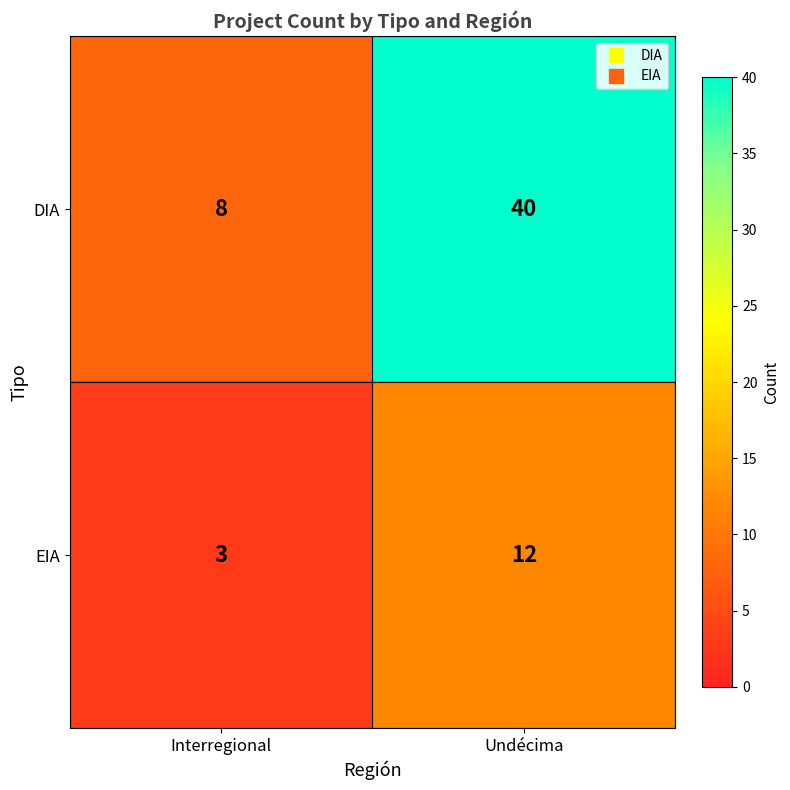

List the series in order of their overall mean, highest first.

DIA, EIA